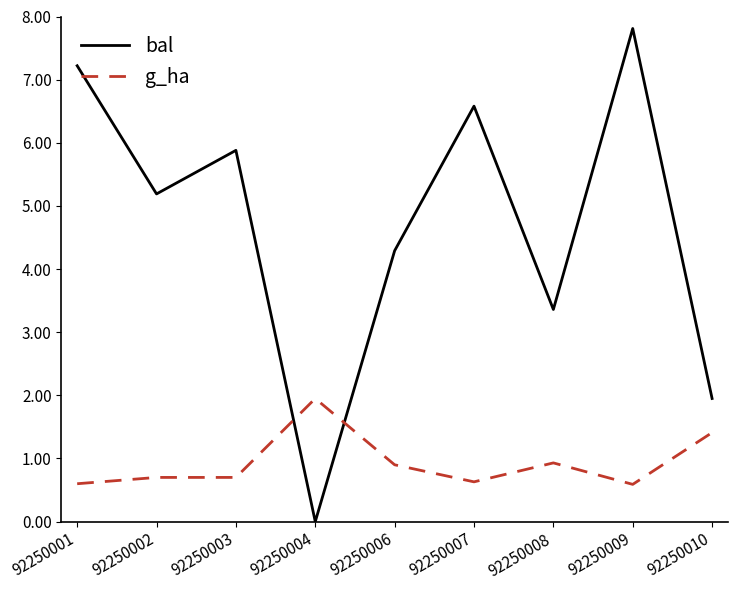

What are all the series names shown in the legend?

bal, g_ha